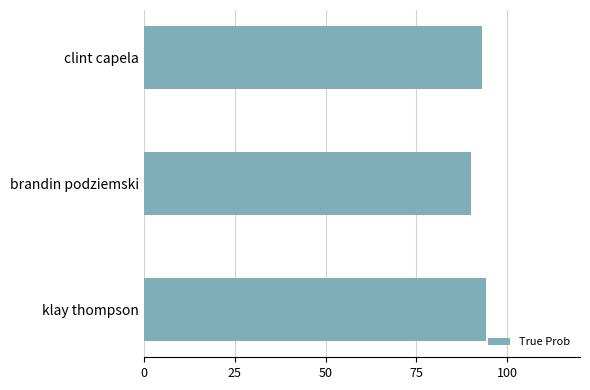

Read the value at klay thompson.

94